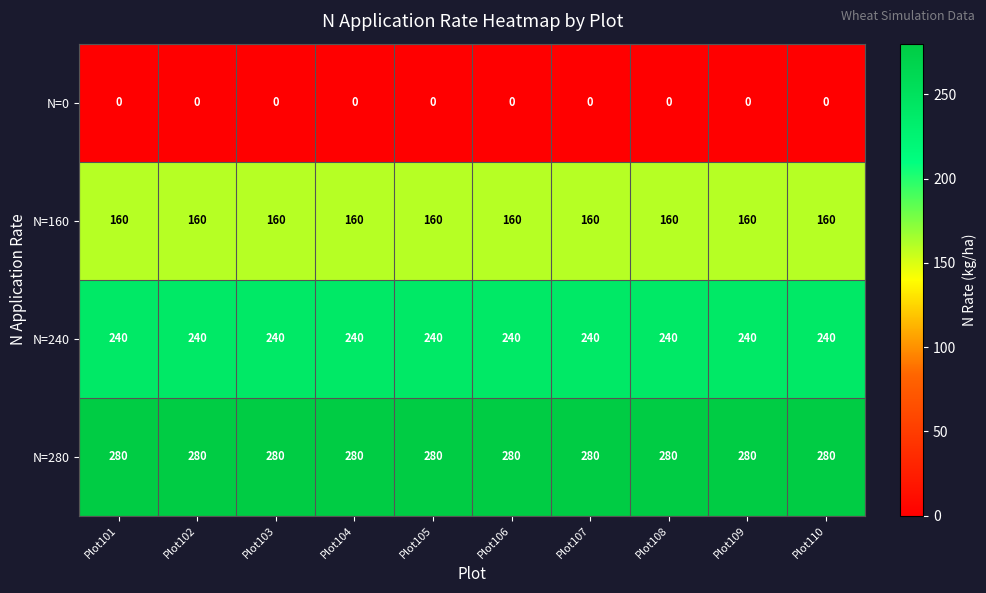

Read the N=160 value at Plot101.

160